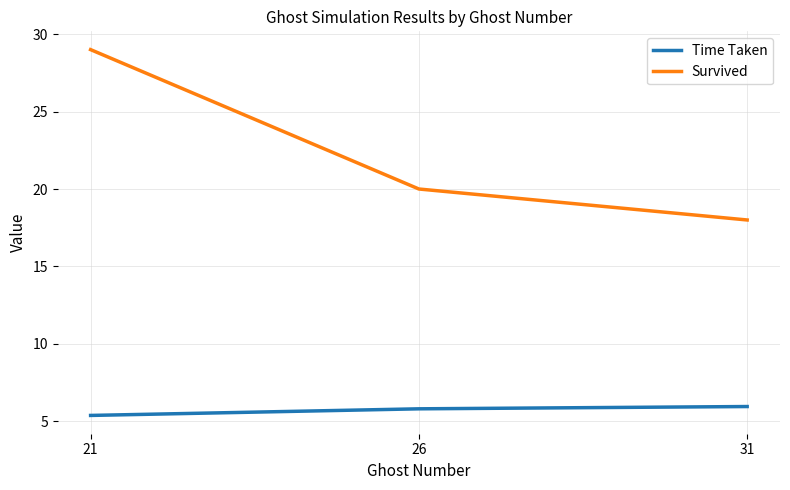

How many lines are shown in the chart?

2